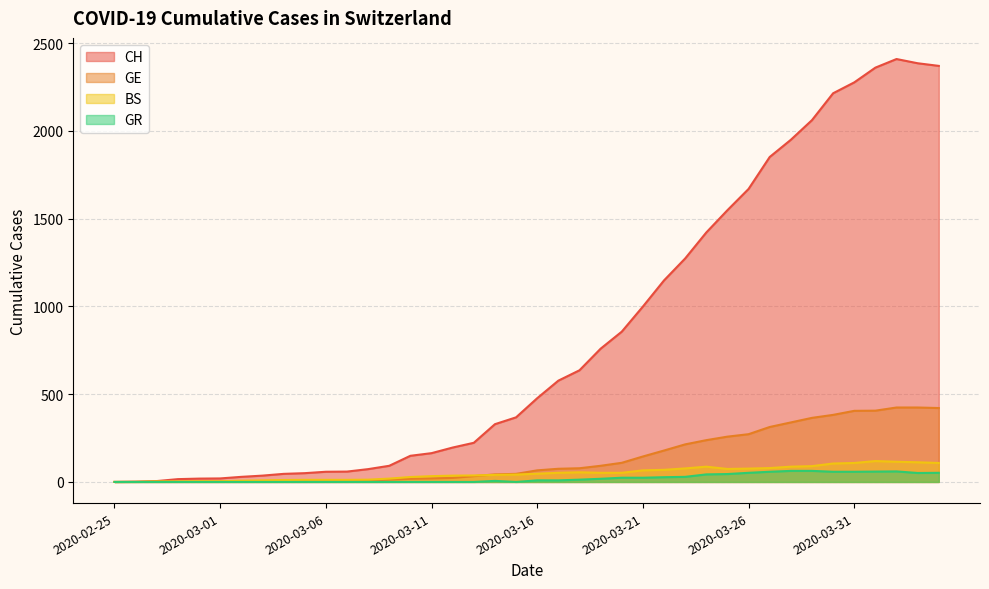

What is the label of the 21st point from the right?

2020-03-15